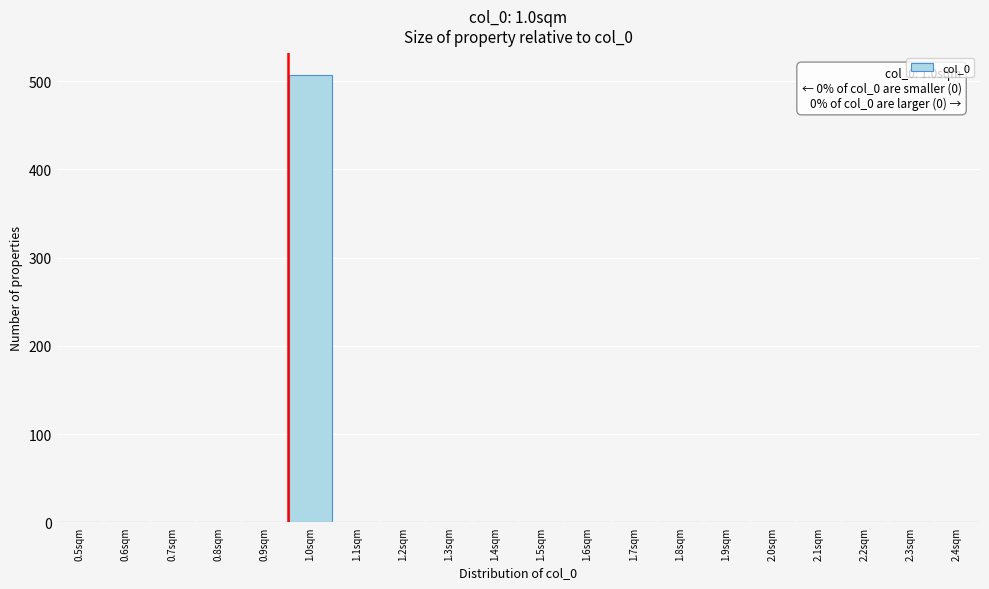

Reading left to right, extract all data points from this chart.

0.5sqm=0	0.6sqm=0	0.7sqm=0	0.8sqm=0	0.9sqm=0	1.0sqm=507	1.1sqm=0	1.2sqm=0	1.3sqm=0	1.4sqm=0	1.5sqm=0	1.6sqm=0	1.7sqm=0	1.8sqm=0	1.9sqm=0	2.0sqm=0	2.1sqm=0	2.2sqm=0	2.3sqm=0	2.4sqm=0